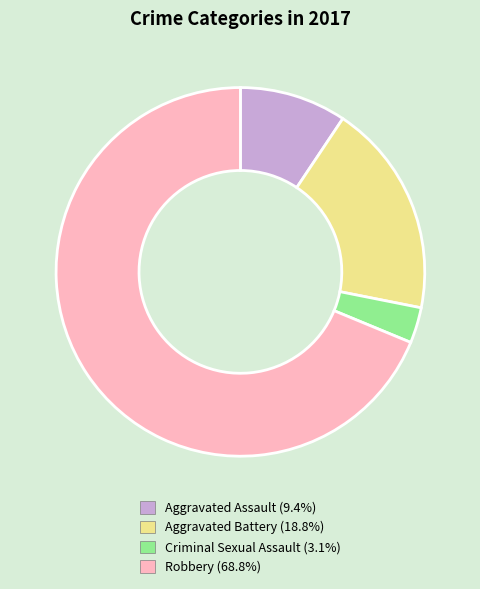

How many slices are in this pie chart?

4